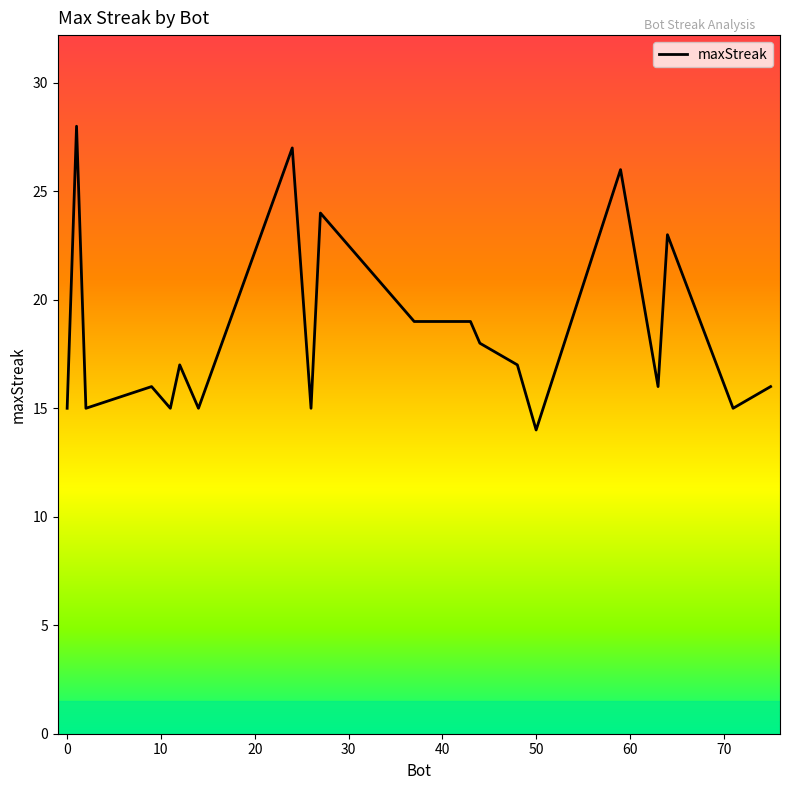

What is the difference between the maximum and minimum values?

14